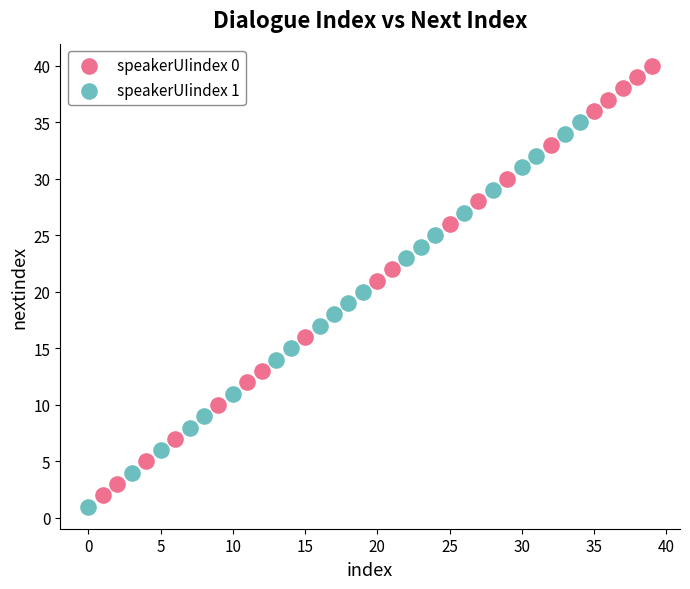

Which series has the widest spread of Y values?

speakerUIindex 0